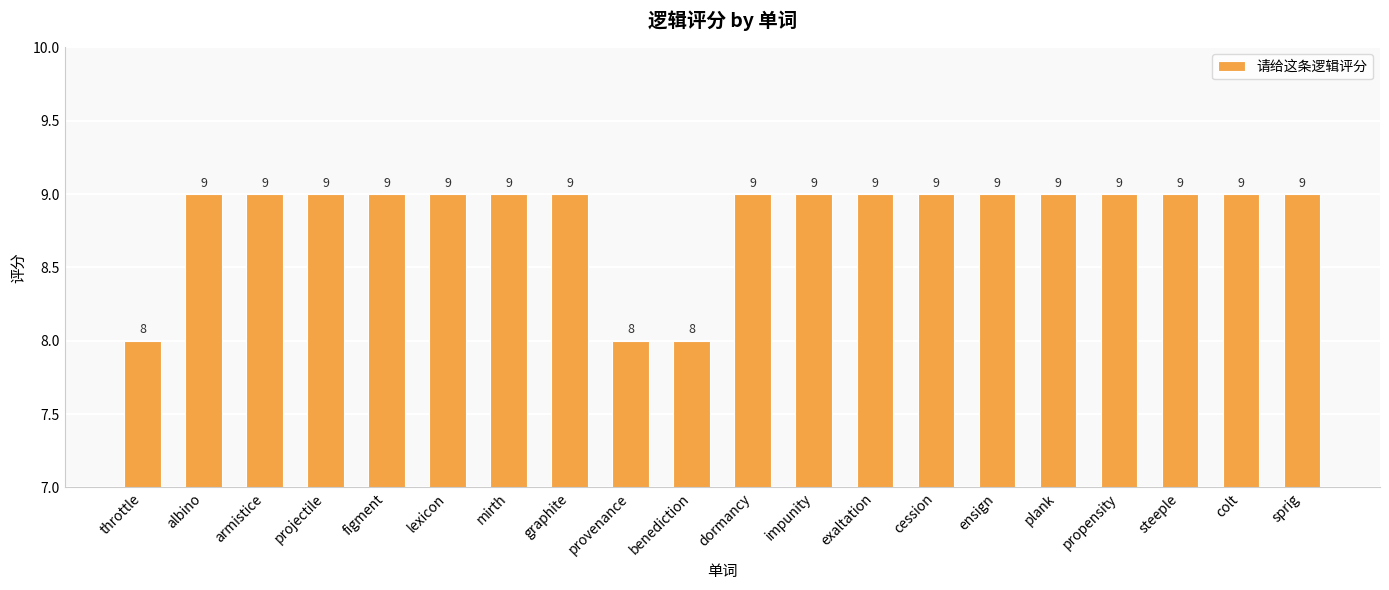

The chart shows a value of 16 at figment. True or false?

False